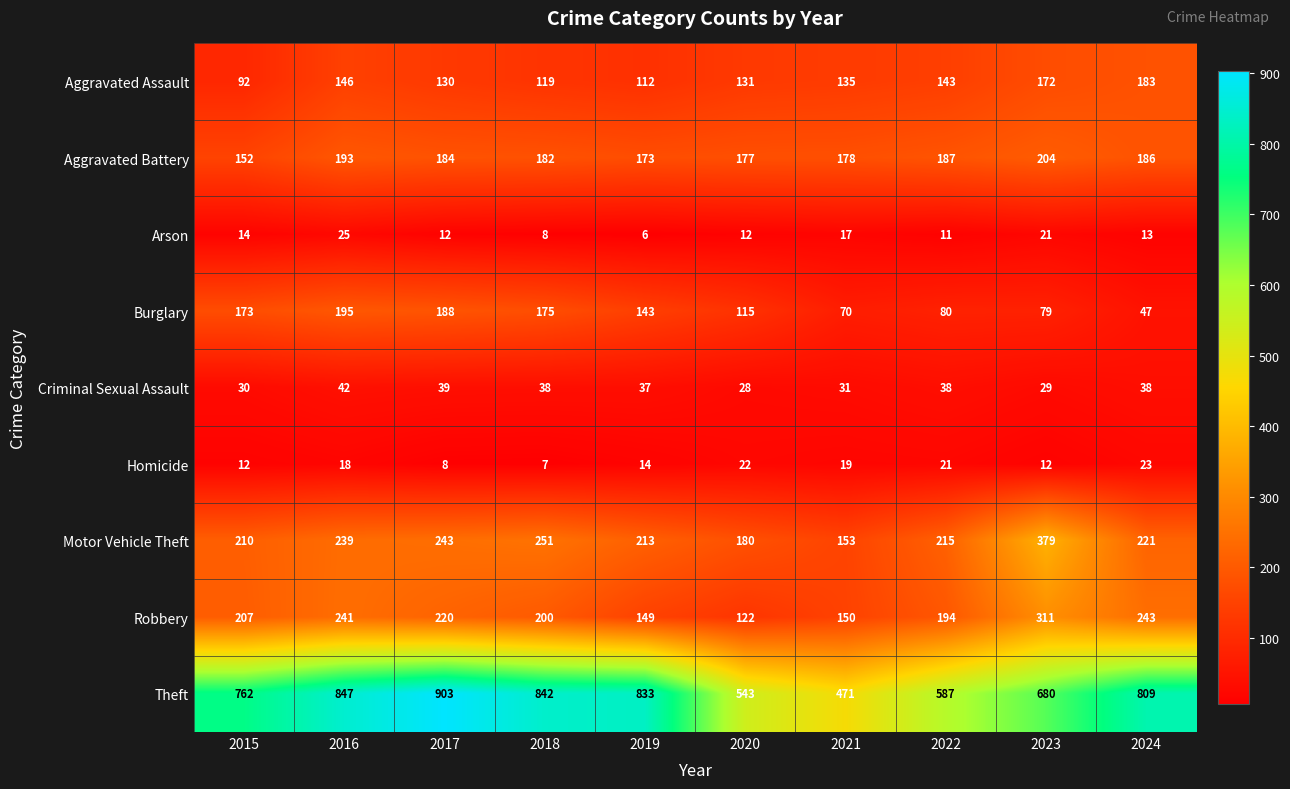

The value of Criminal Sexual Assault at 2022 is 55. True or false?

False